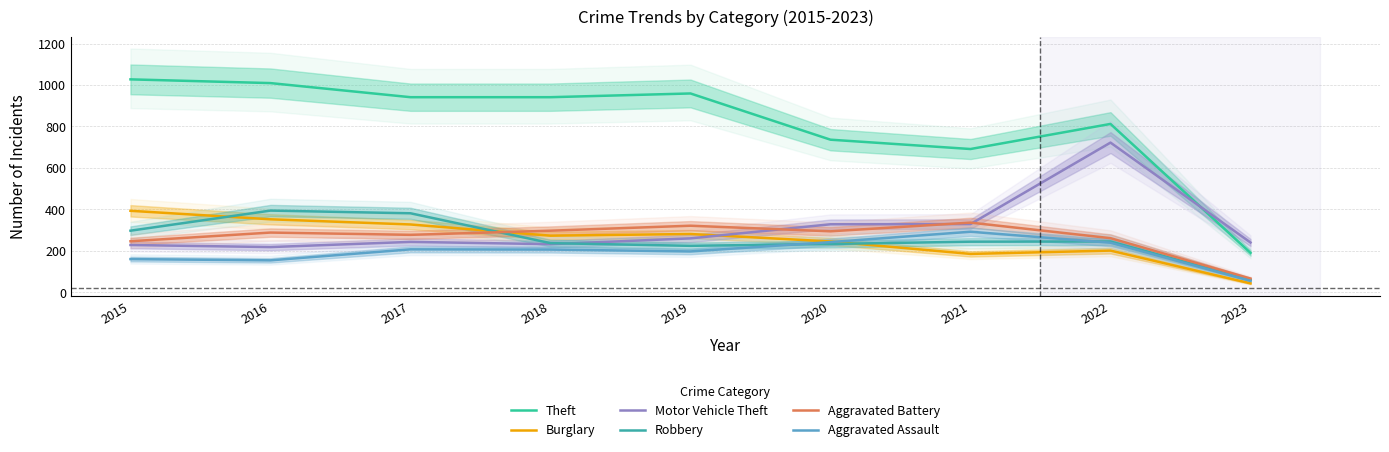

Where is Aggravated Assault nearest to the value 173?

2015